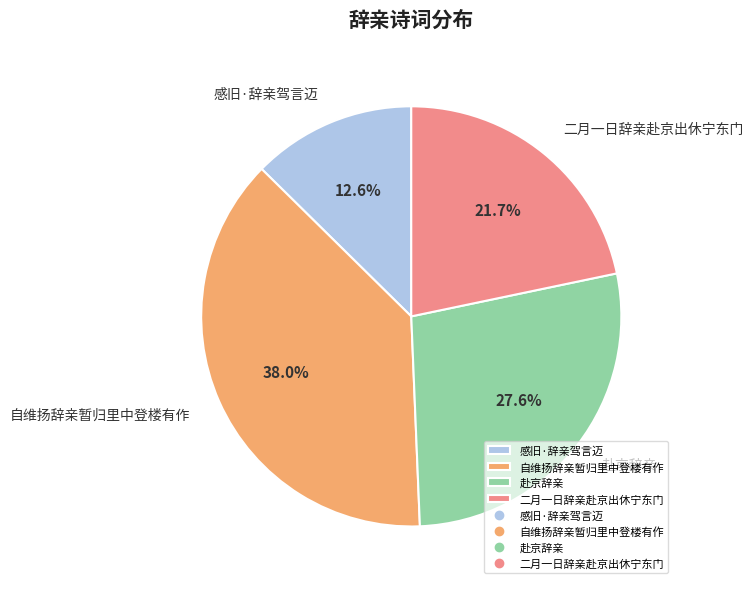

To the nearest percent, what is the combined percentage of 赴京辞亲 and 感旧·辞亲驾言迈?

40%